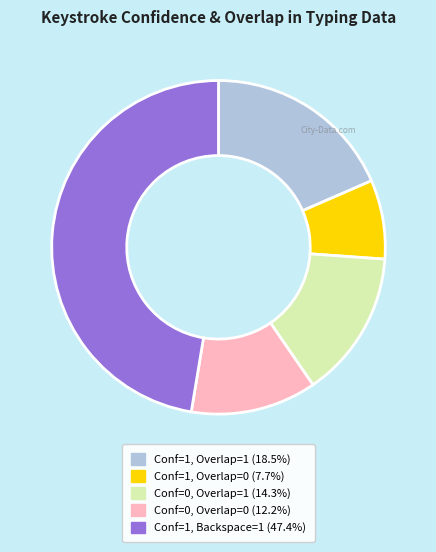

Is there any slice that represents more than half of the pie?

No